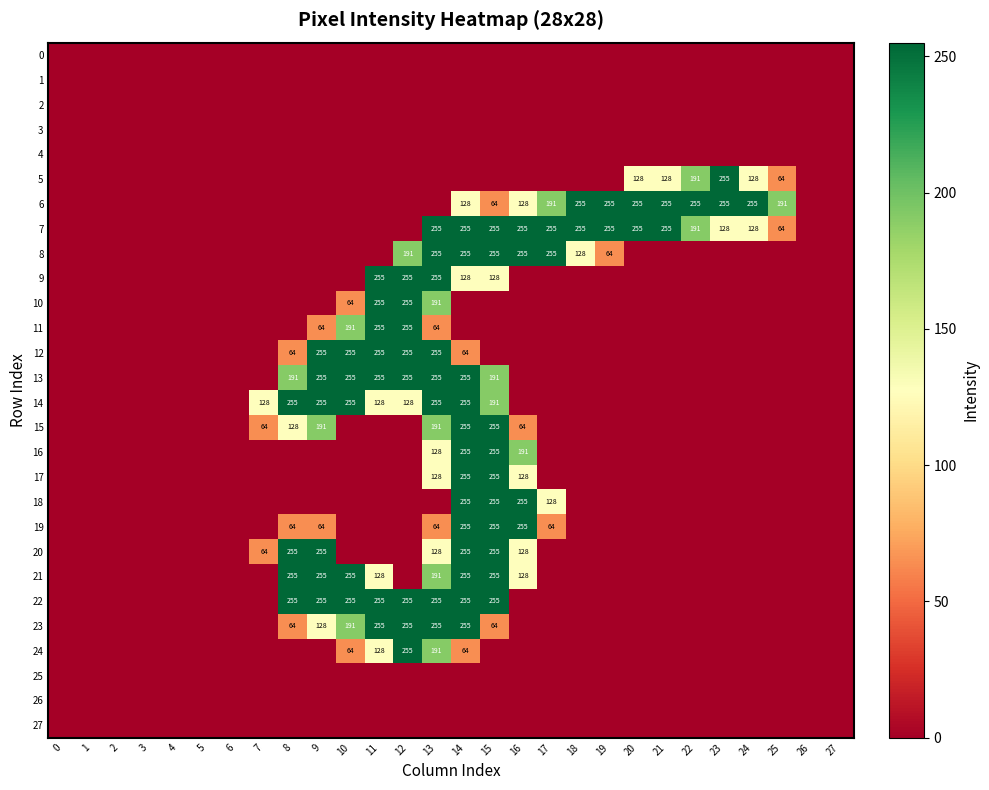

Which series has the largest total across all categories?

7